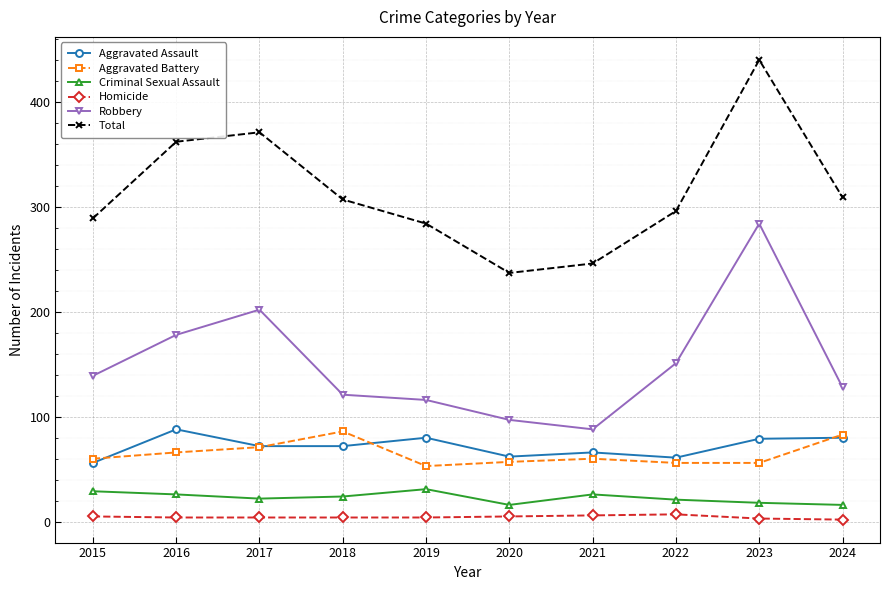

The Homicide series shows 4 at 2017. True or false?

True